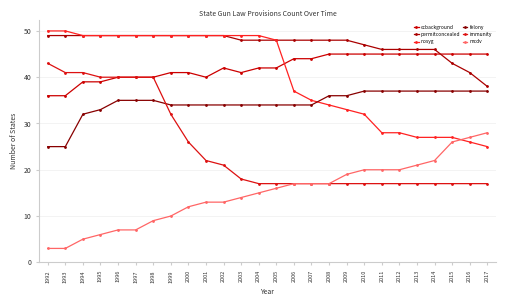

Between 1996 and 1994, which is larger?

1996